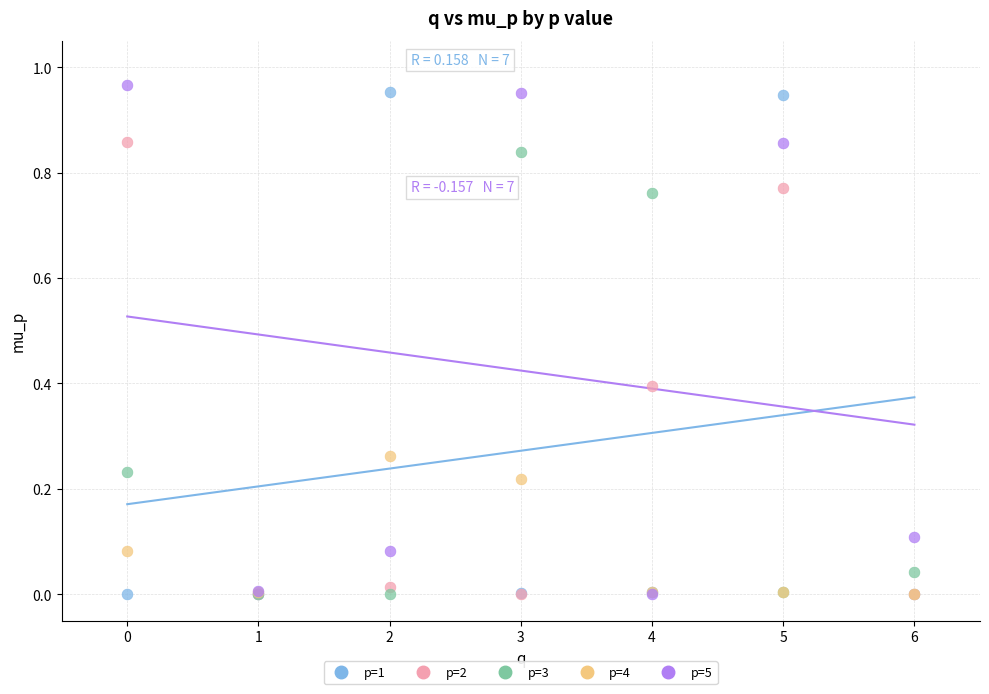

What are all the series names shown in the legend?

p=1, p=2, p=3, p=4, p=5